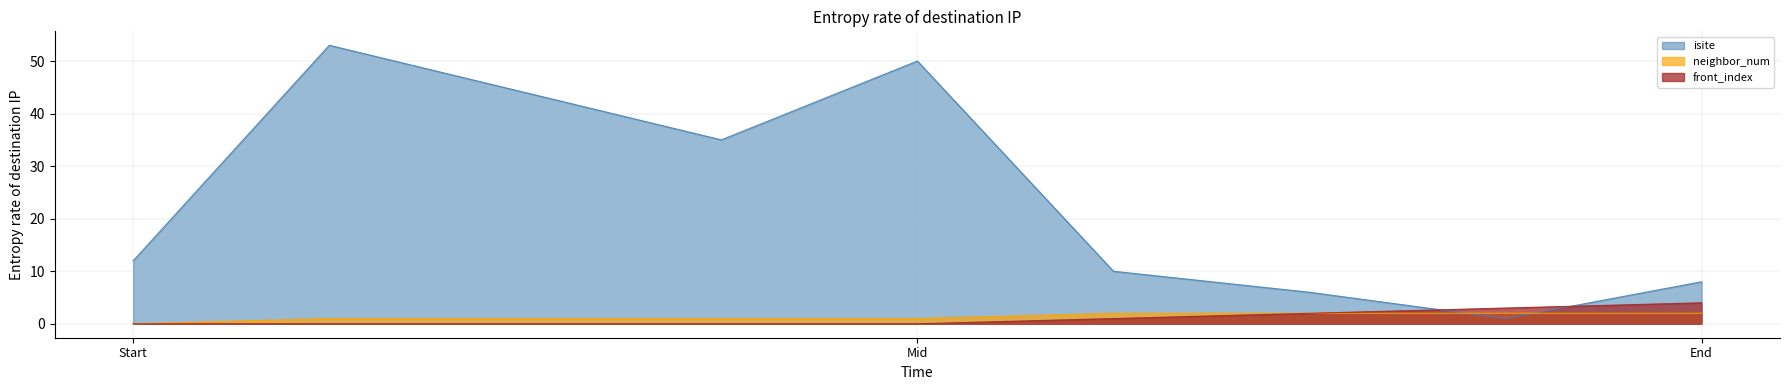

Is it true that isite equals 12 at Start?

True